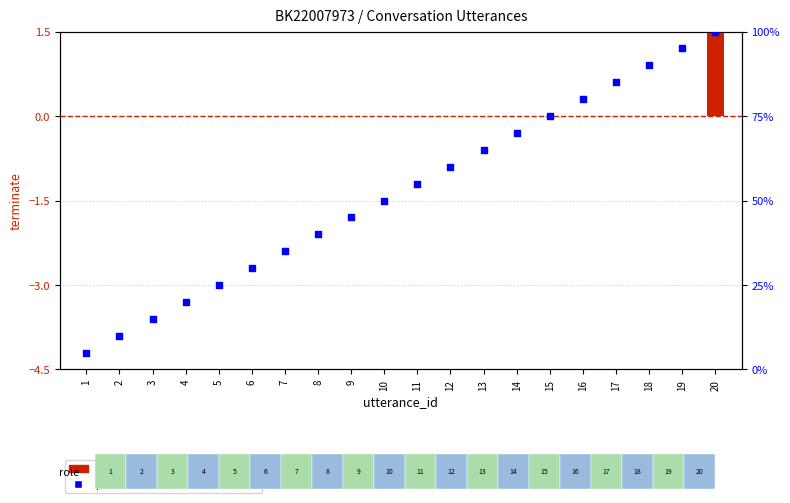

Which series contains the highest Y value?

percentile rank within the utterance